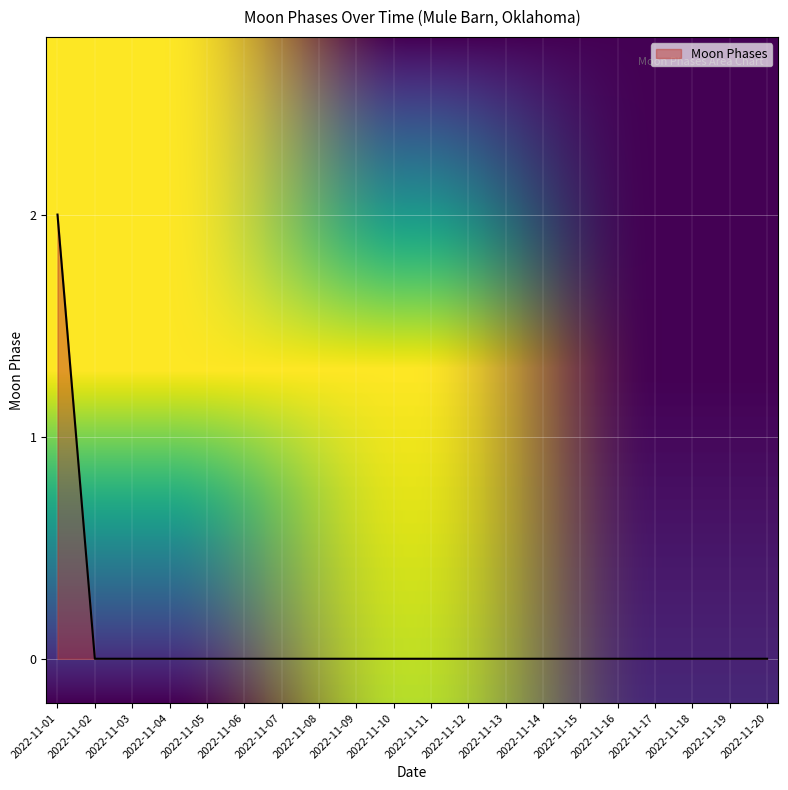

How many values are between 0 and 1?

19